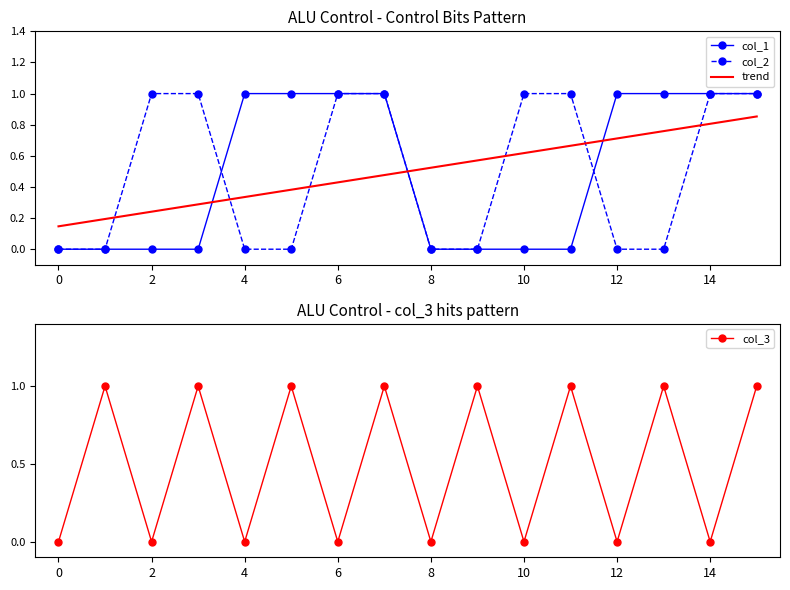

How many values in col_2 are above zero?

8